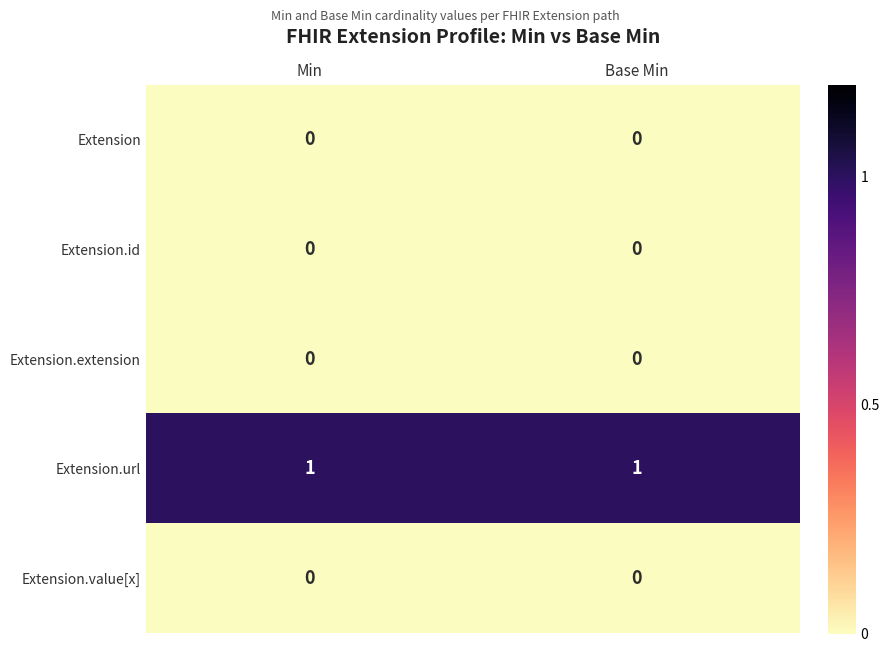

The value of Extension.id at Base Min is 0. True or false?

True